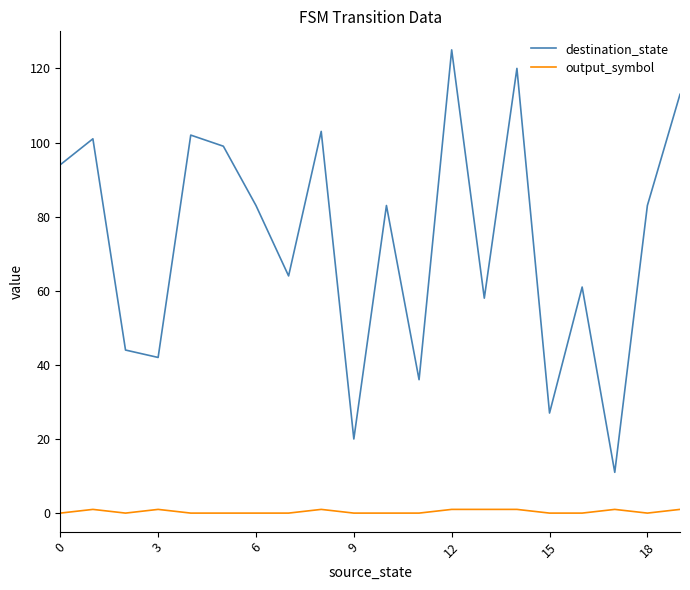

Does the chart have visible grid lines?

No